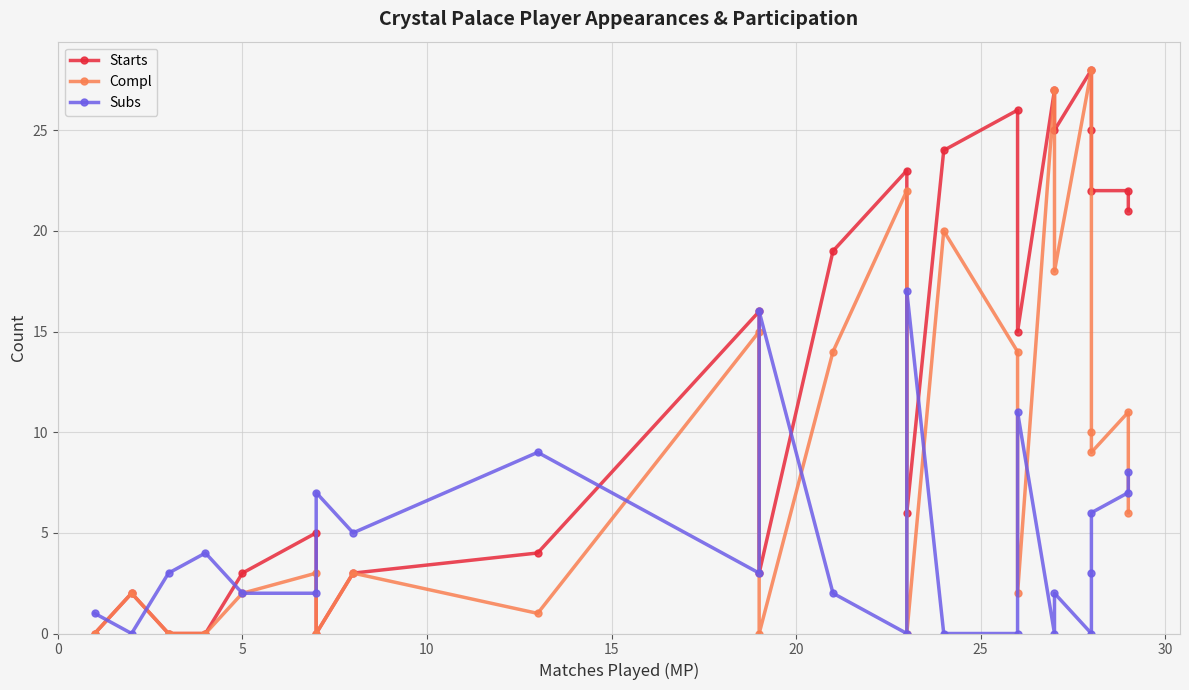

What is the difference between the maximum and minimum values in the Compl series?

28